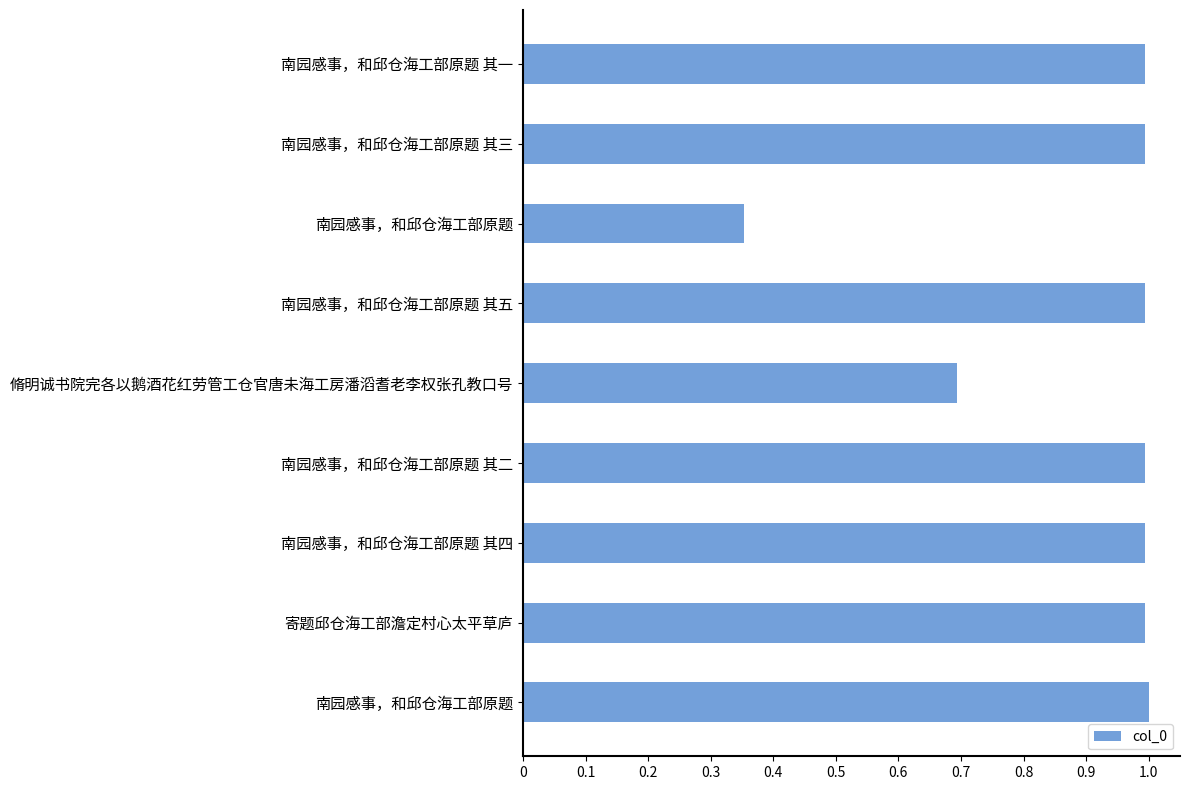

What is the difference between the second highest and minimum values?

0.6